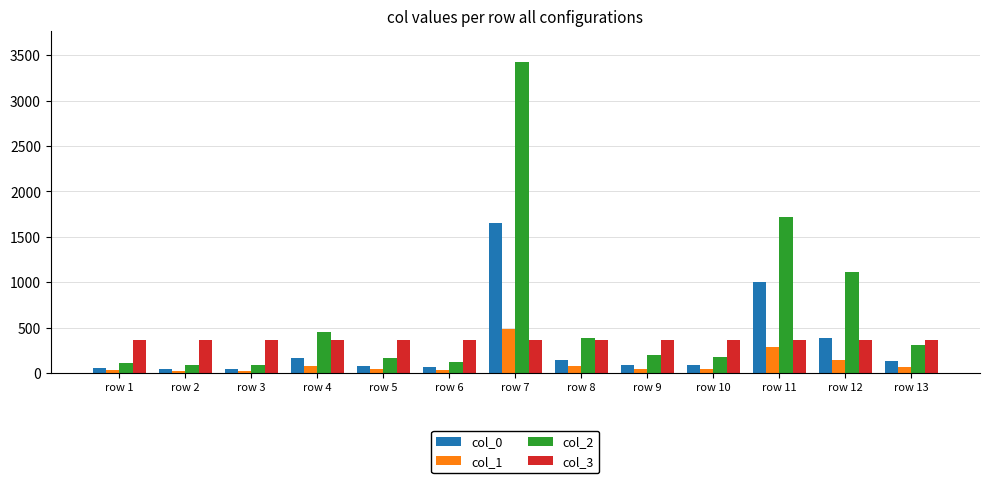

Which label corresponds to the largest value in the chart?

row 7